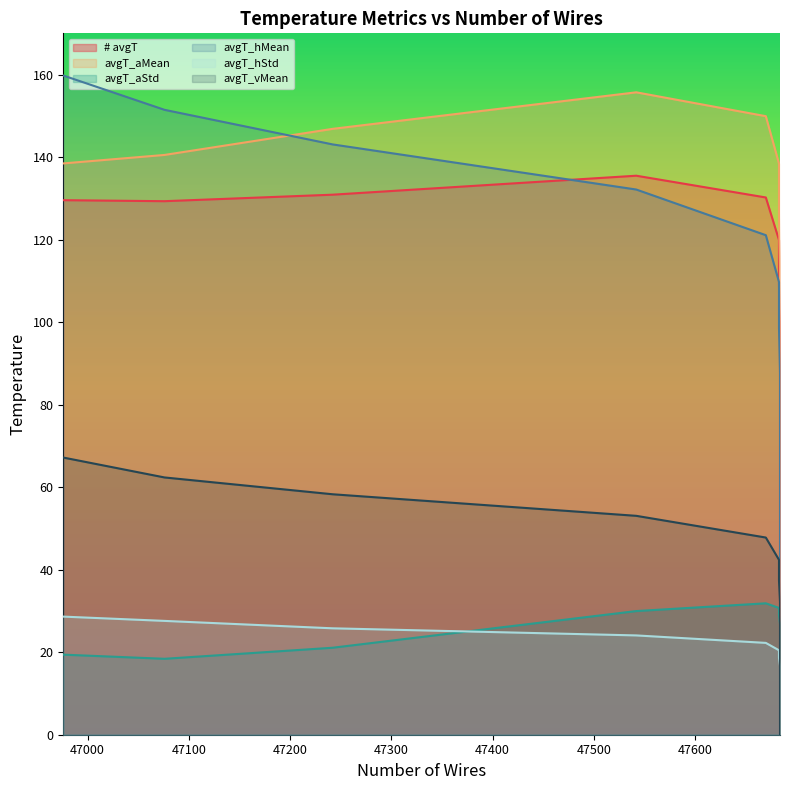

At which label is avgT_aMean closest to 77?

47684